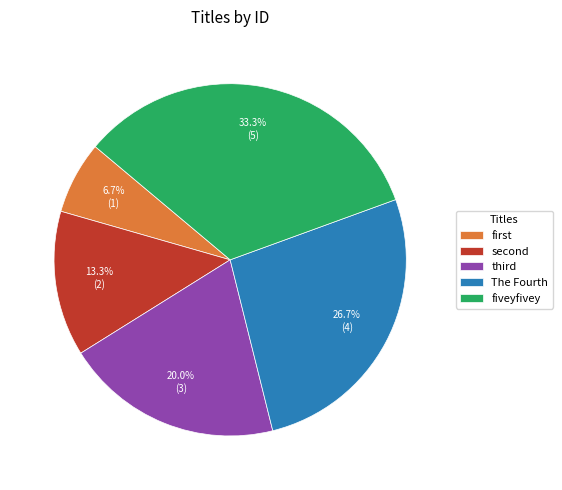

Which slice is the smallest?

first